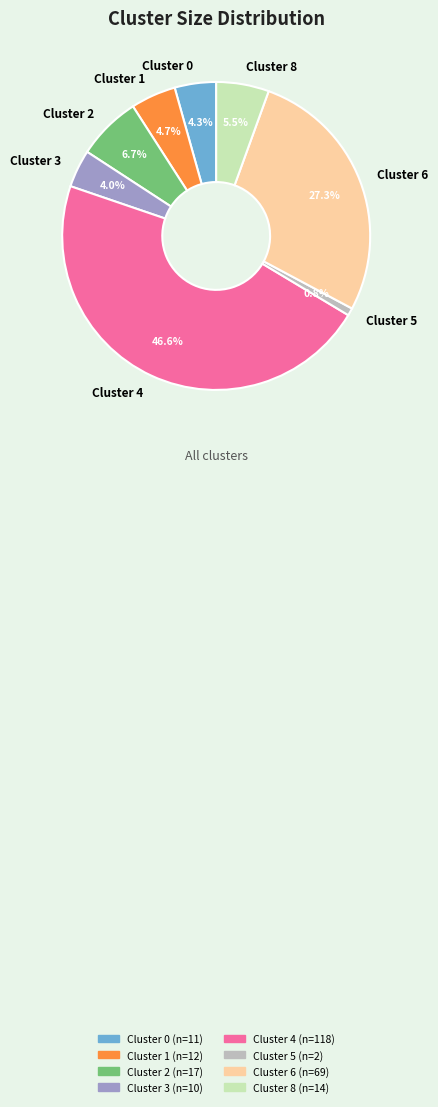

What is the ratio of the value at Cluster 2 to the value at Cluster 8?

1.2